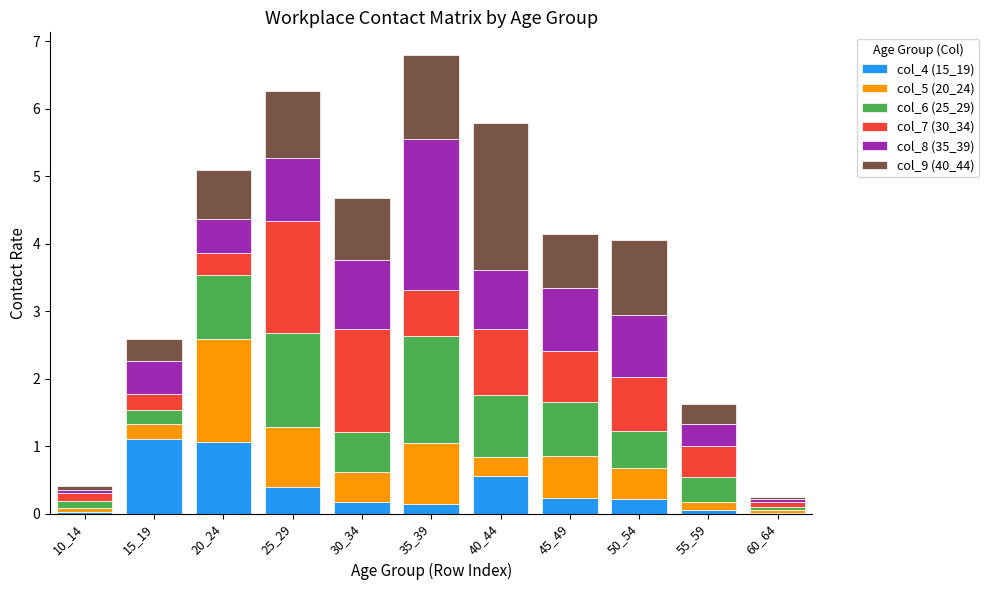

What is the total value across all series at 50_54?

4.1